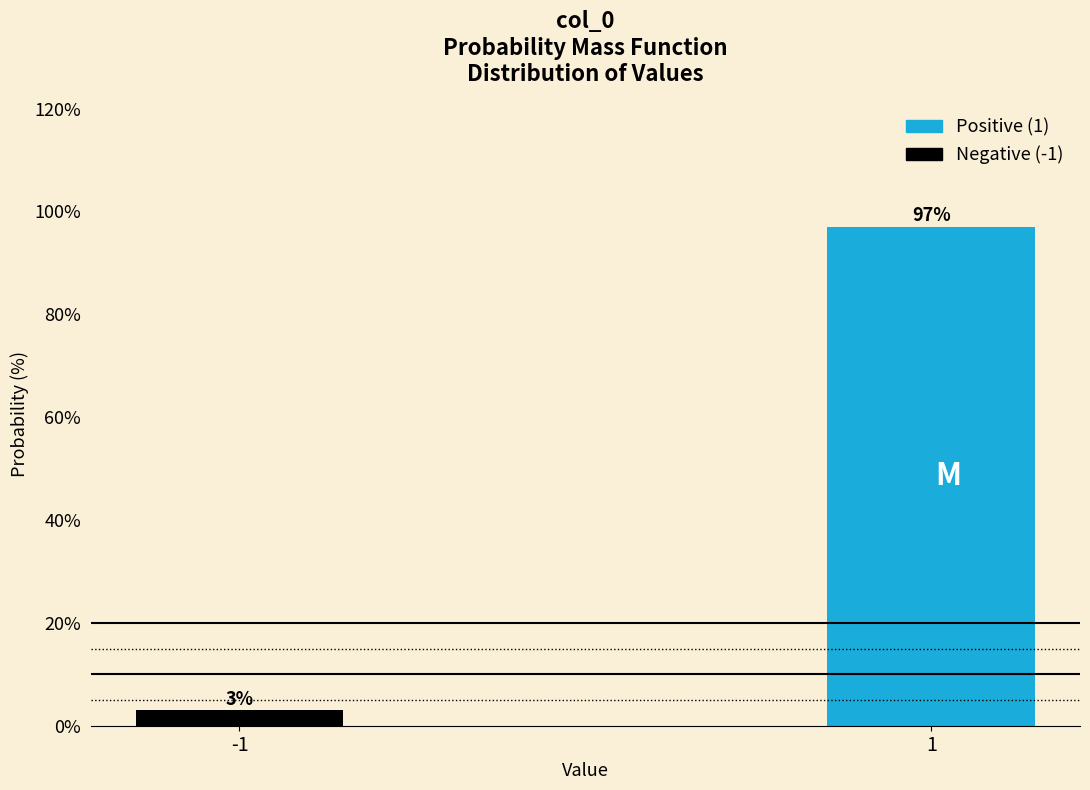

Reading left to right, list all the values displayed in this chart.

-1=3.0	1=97.0